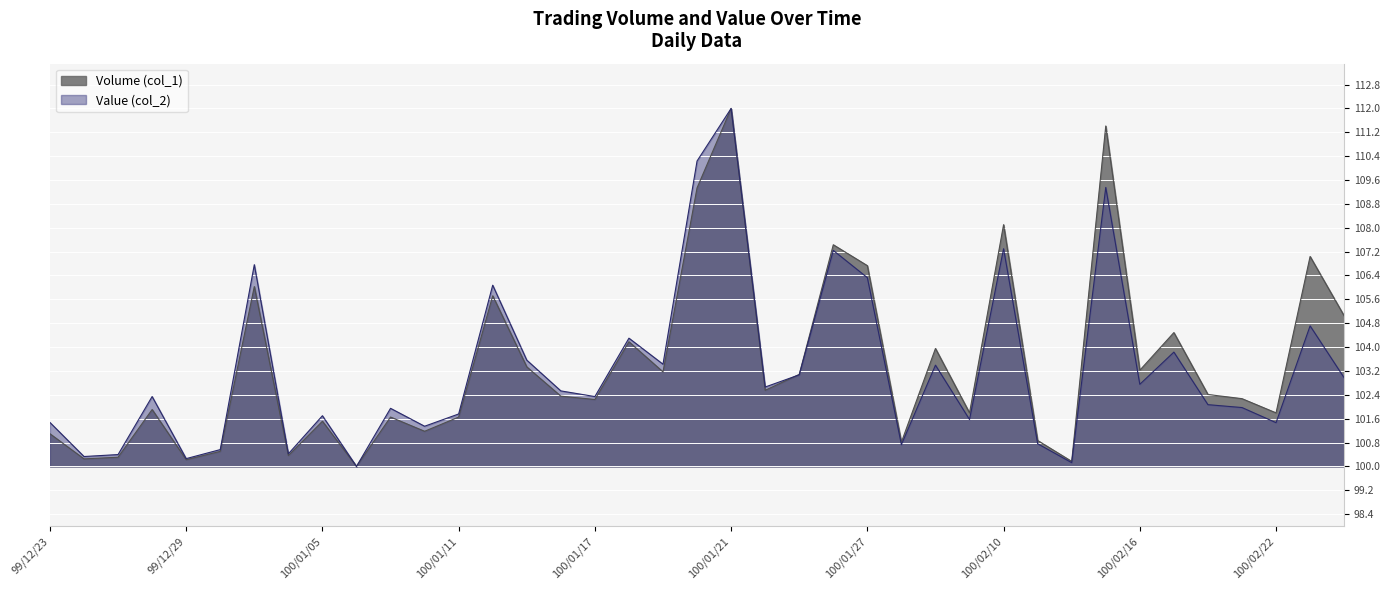

What is the total value across all series at 100/01/18?

208.5